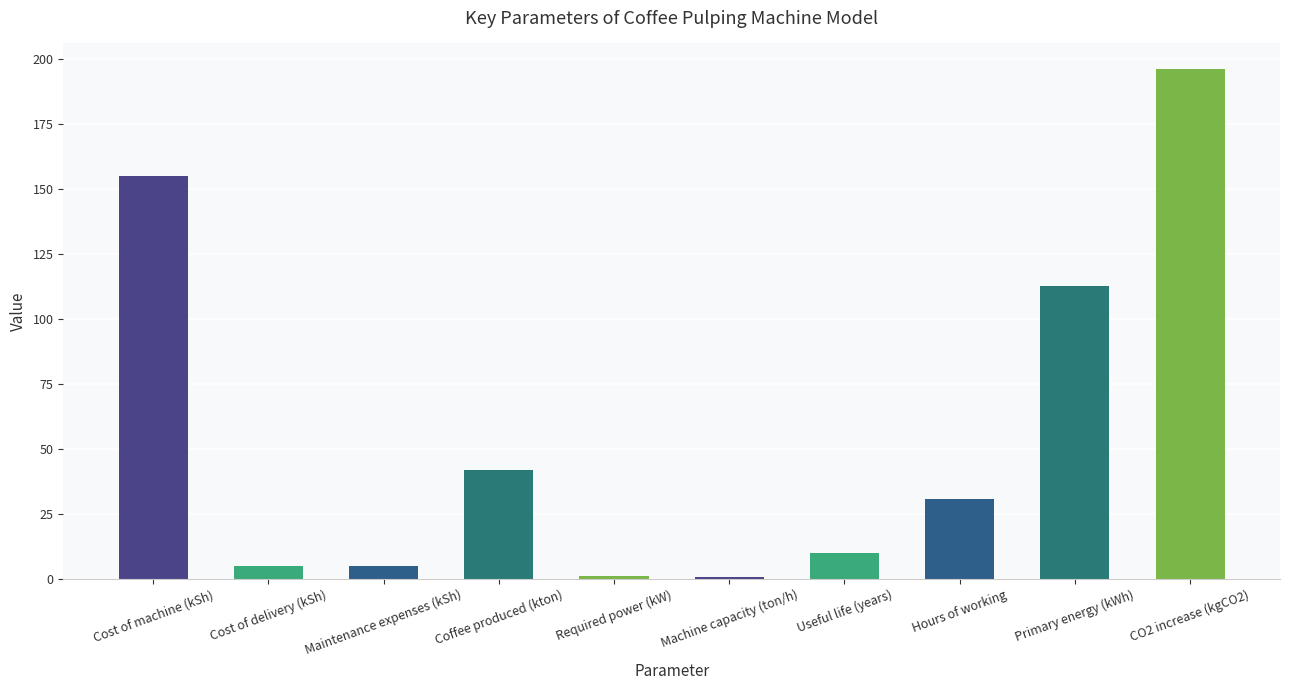

Where is the data nearest to the value 98?

Primary energy (kWh)